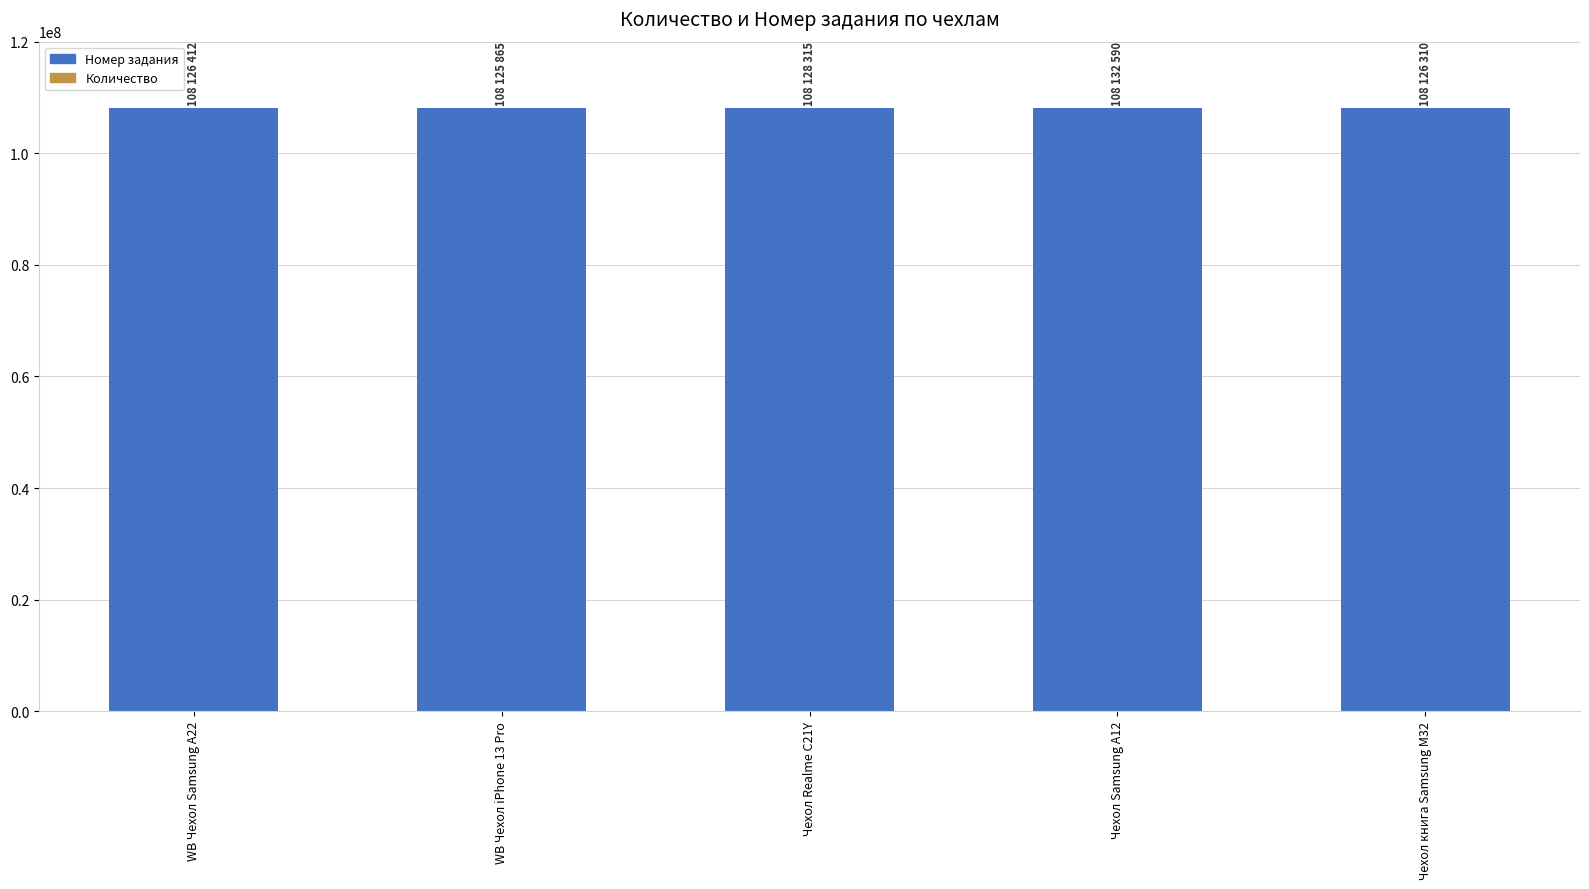

The value of Номер задания at Чехол Realme C21Y is 73071850. True or false?

False